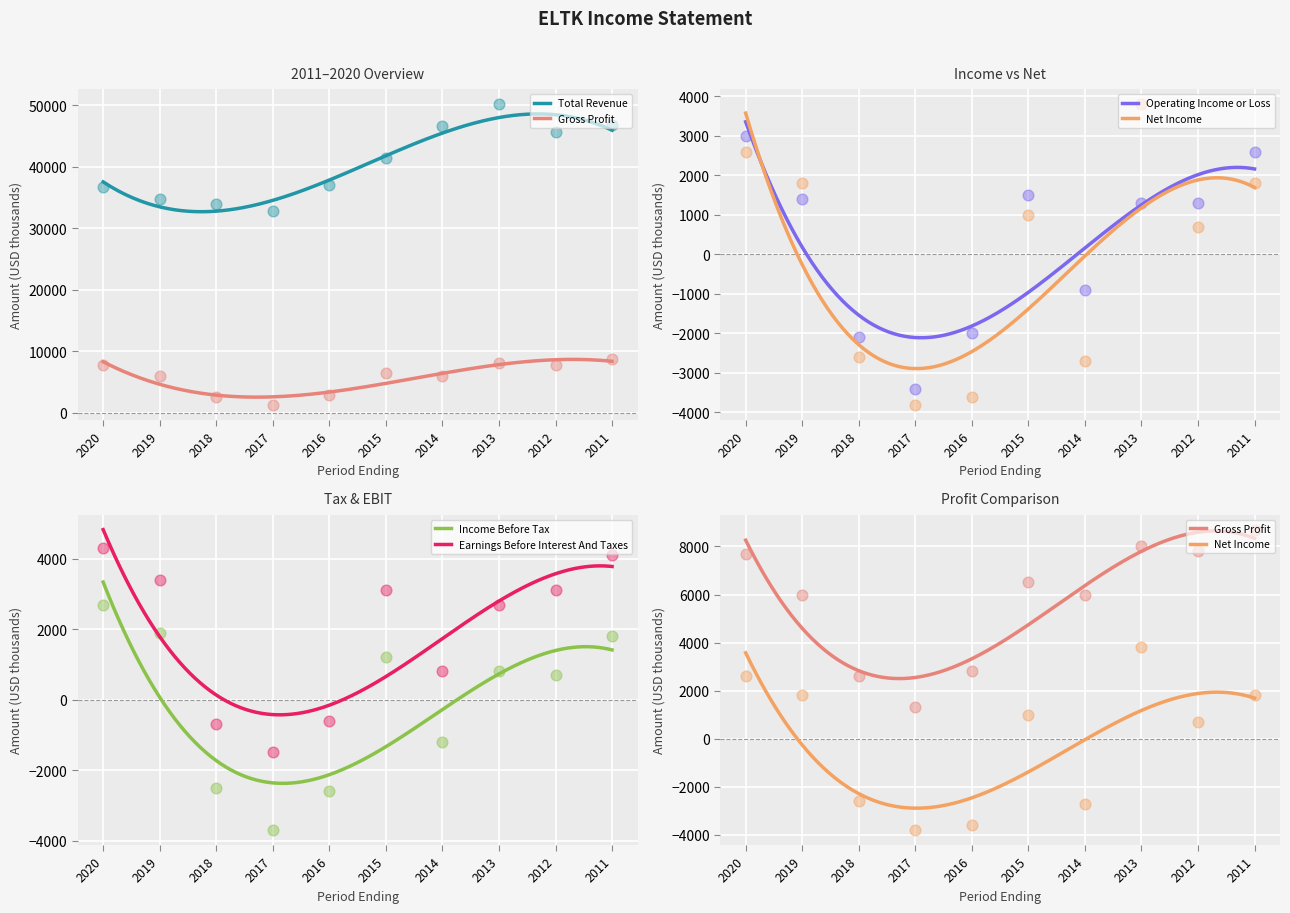

Which series reaches the maximum Y coordinate?

Total Revenue